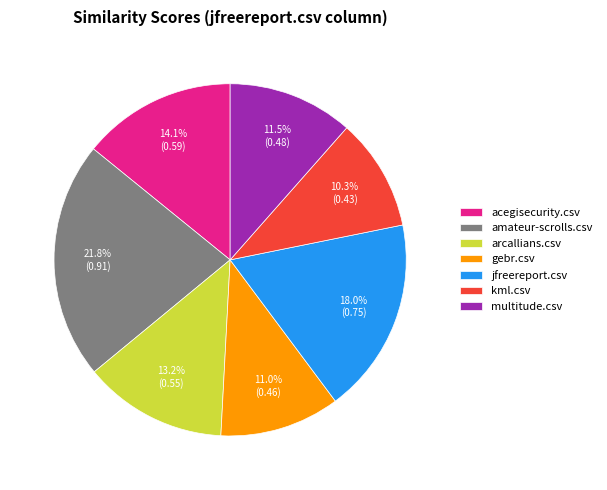

Between acegisecurity.csv and arcallians.csv, which is larger?

acegisecurity.csv